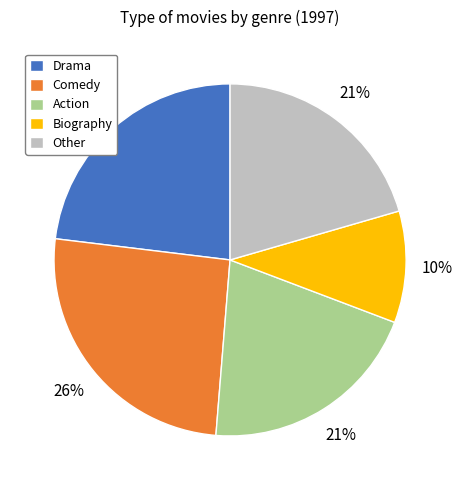

Which has a higher value, Drama or Biography?

Drama